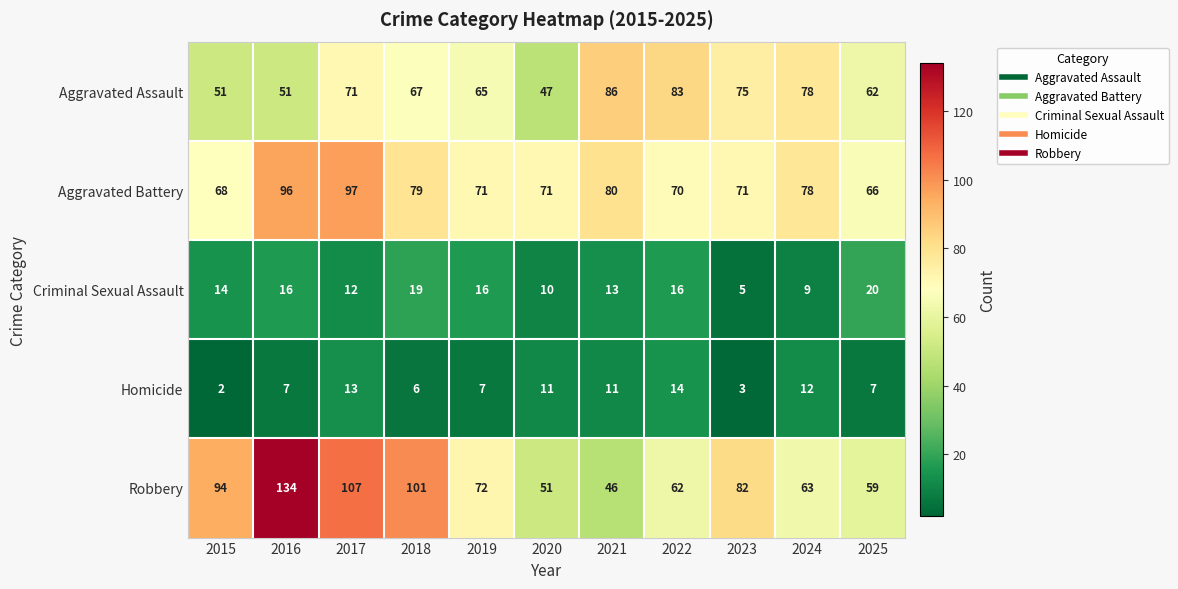

What is the maximum value shown in the chart?

134